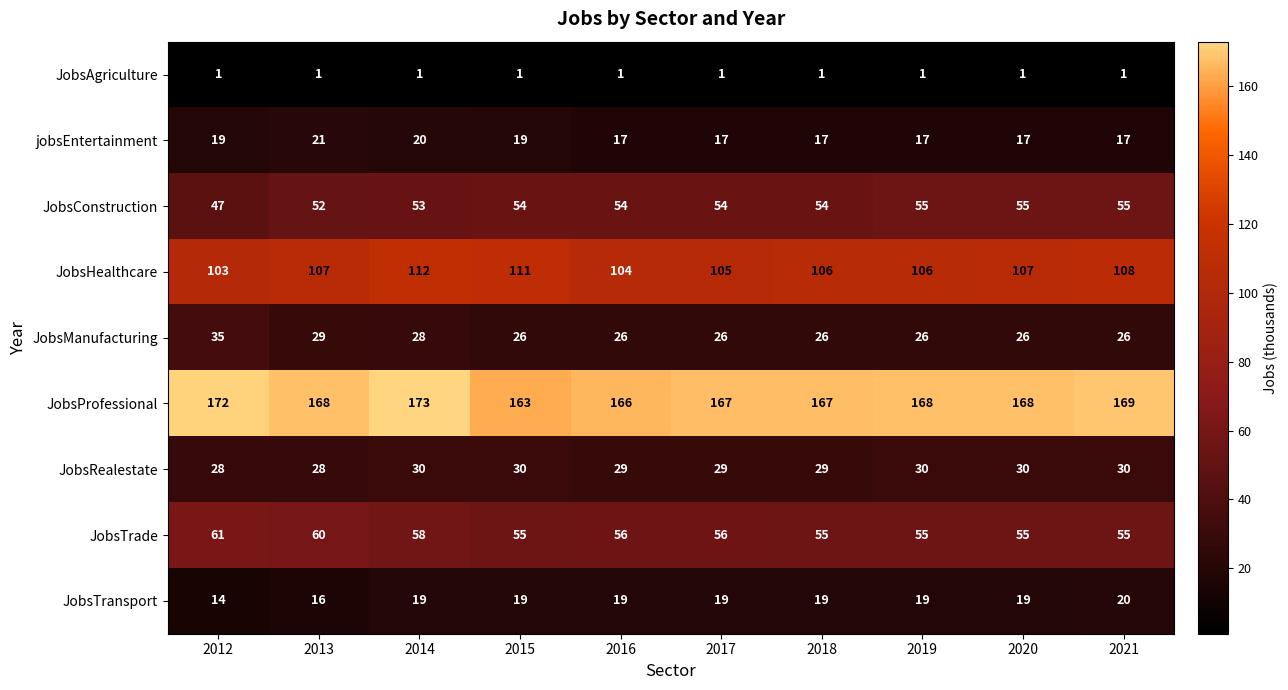

What is the approximate value of jobsEntertainment at 2013?

21